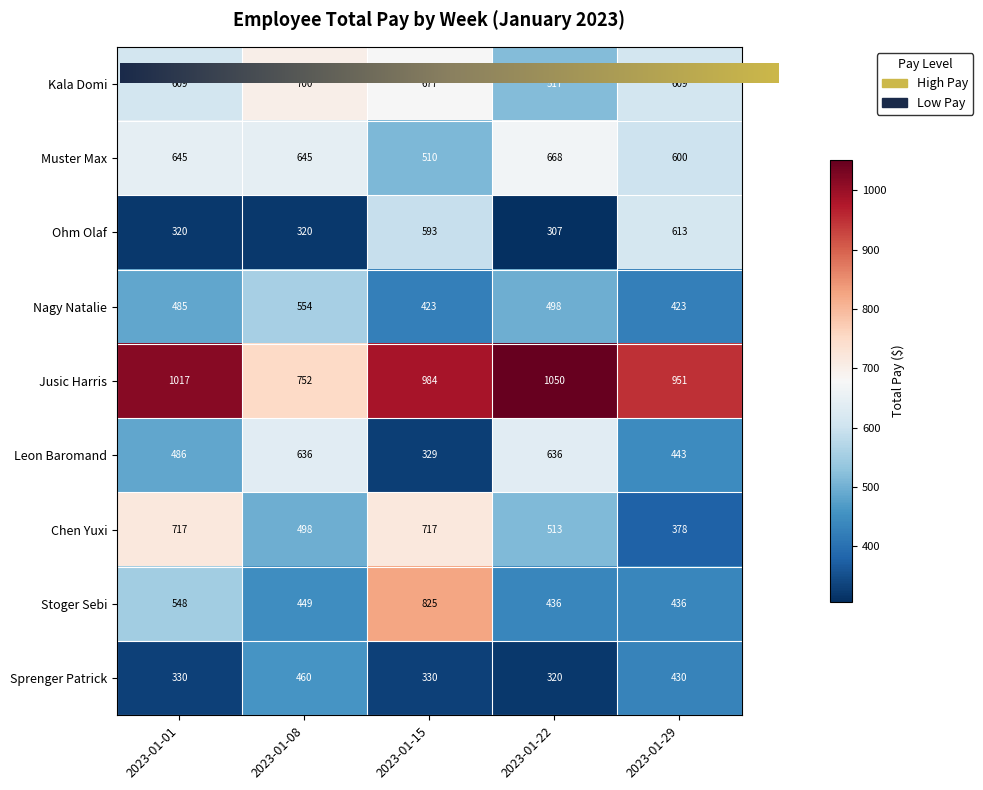

Rank the series at 2023-01-08 from highest to lowest value.

Jusic Harris, Kala Domi, Muster Max, Leon Baromand, Nagy Natalie, Chen Yuxi, Sprenger Patrick, Stoger Sebi, Ohm Olaf